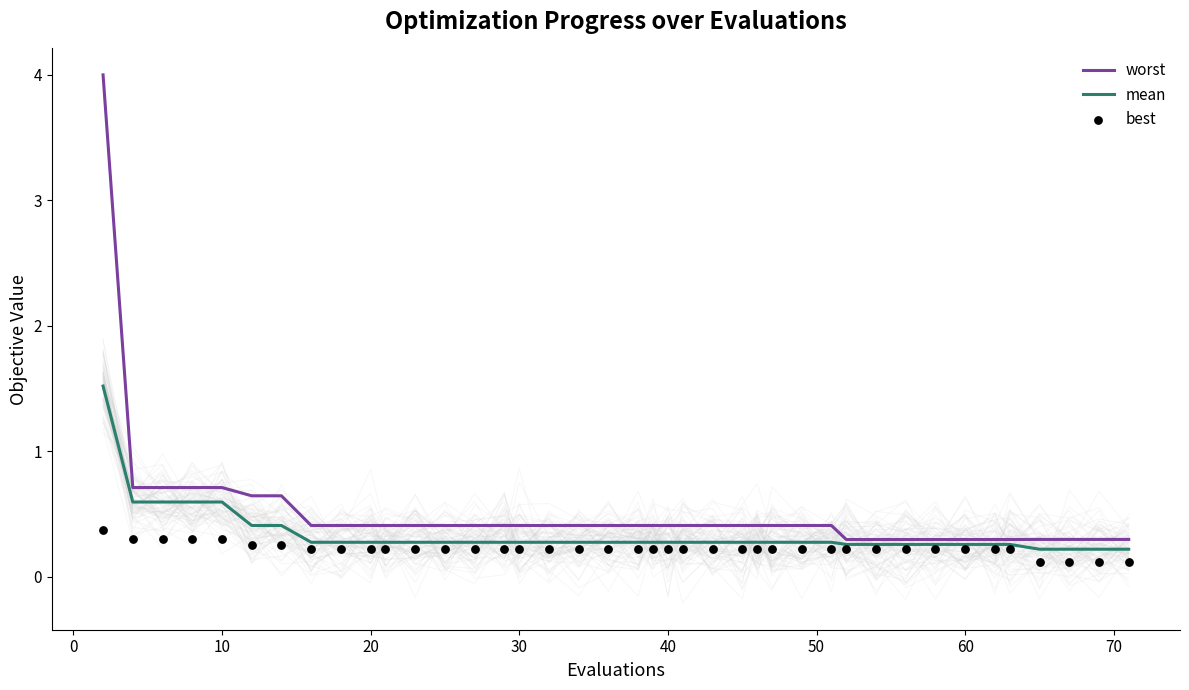

True or false: mean has a value of 0.6 at 10.

True